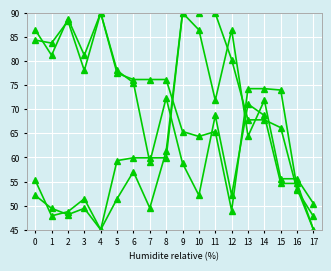

How many lines are shown in the chart?

4